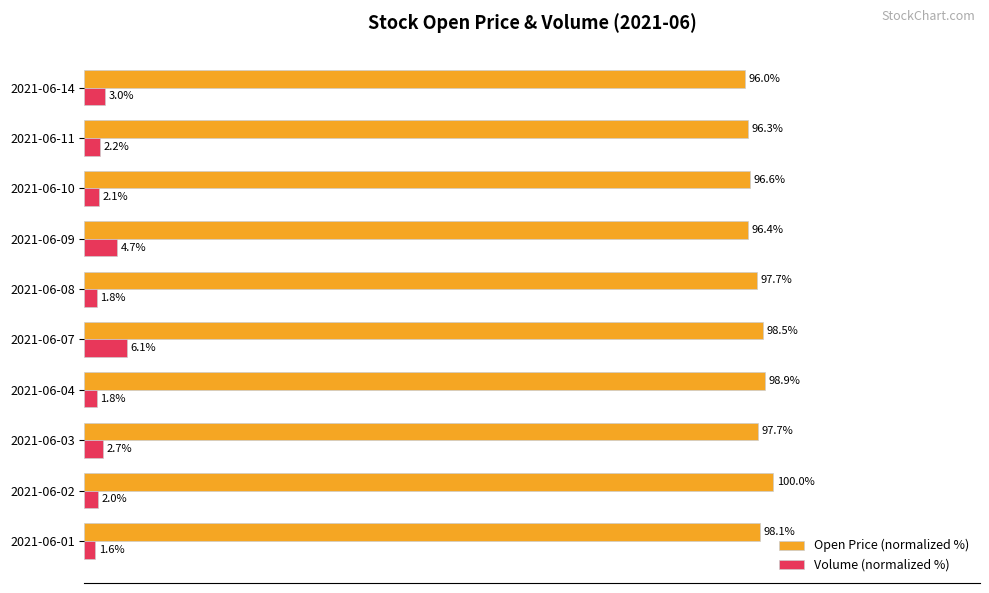

List the series in order of their peak value, highest first.

Open Price (normalized %), Volume (normalized %)